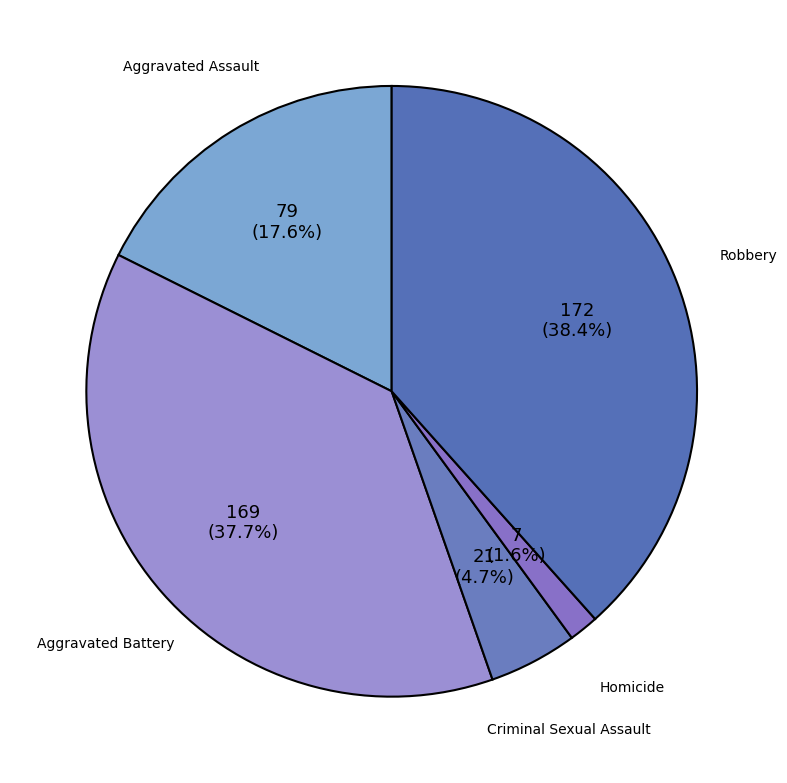

Rank the categories by value from lowest to highest.

Homicide, Criminal Sexual Assault, Aggravated Assault, Aggravated Battery, Robbery